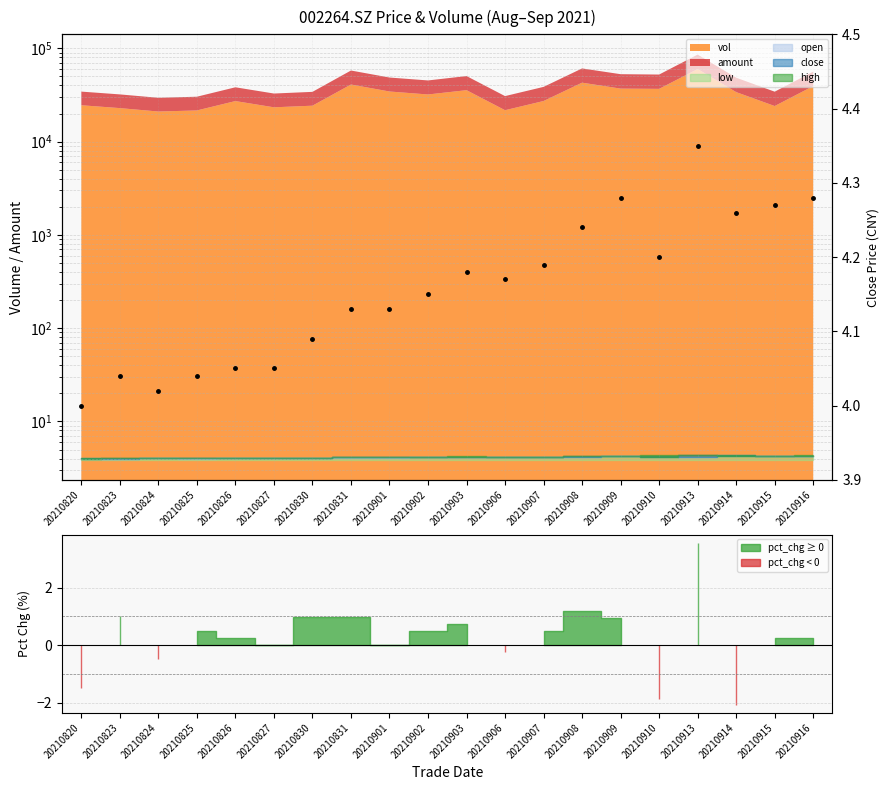

What is the sum of the values at 20210827 and 20210913?

8.4